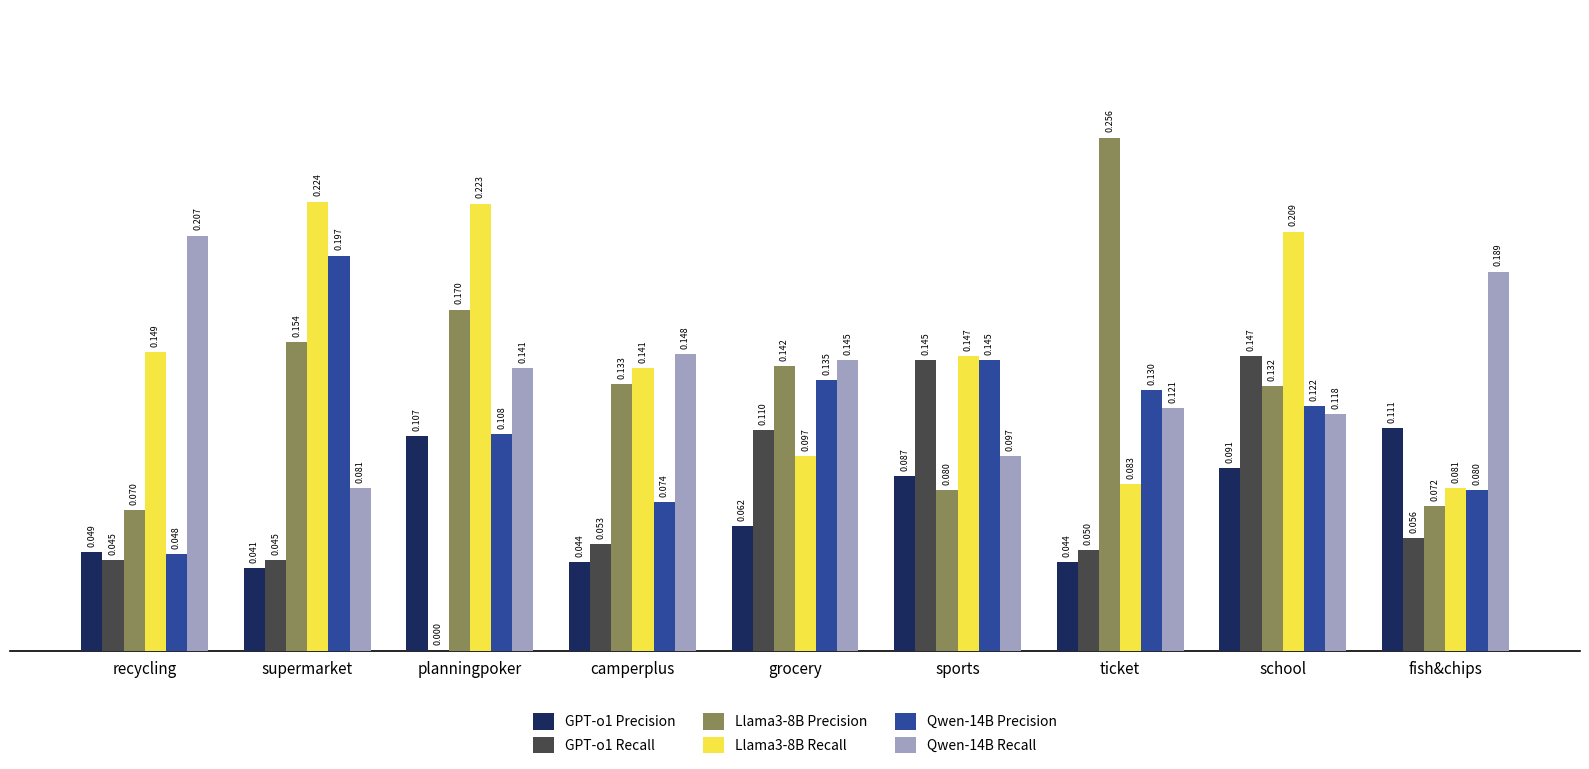

At which label does Llama3-8B Precision reach its peak?

ticket